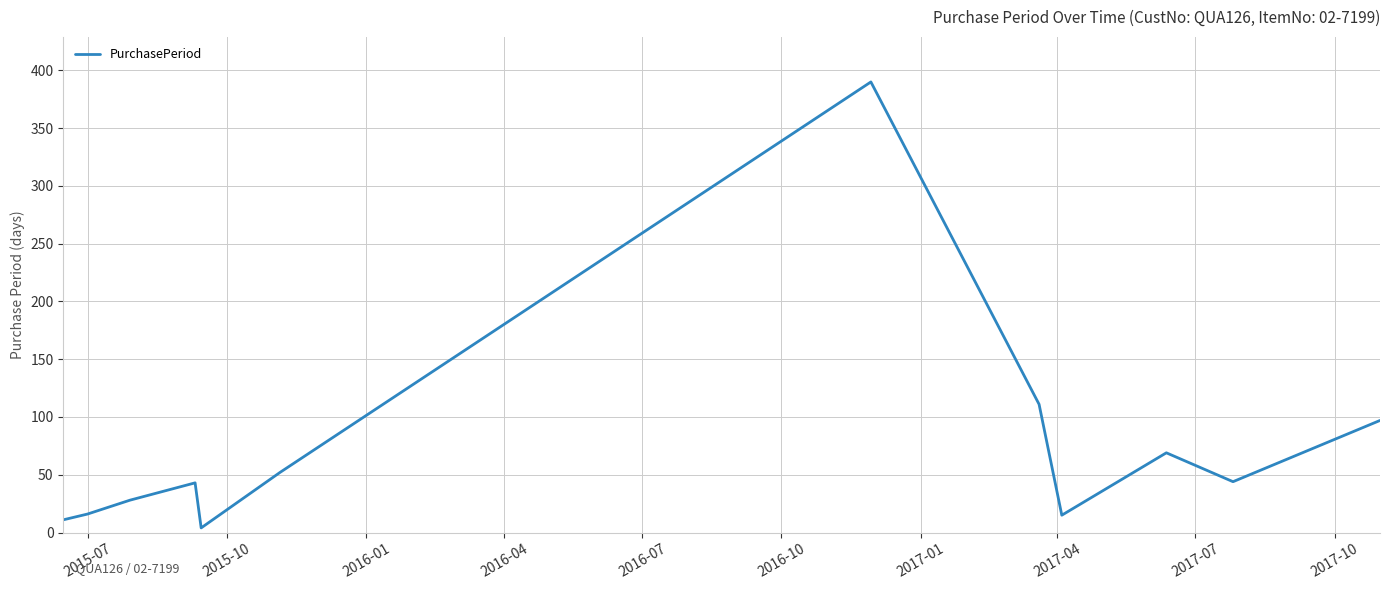

What is the maximum value shown in the chart?

390